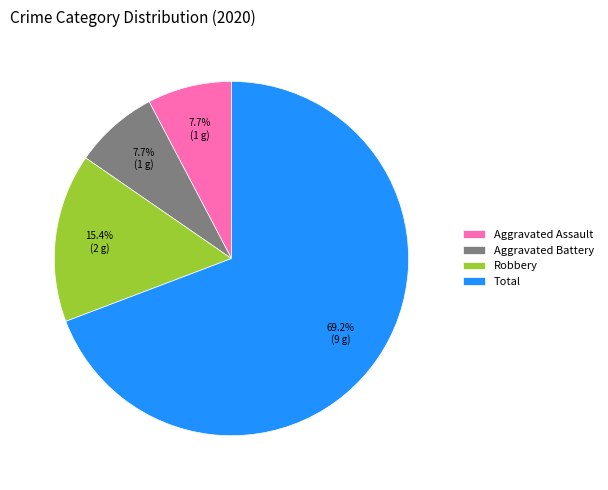

True or false: Total accounts for 69% of the total.

True